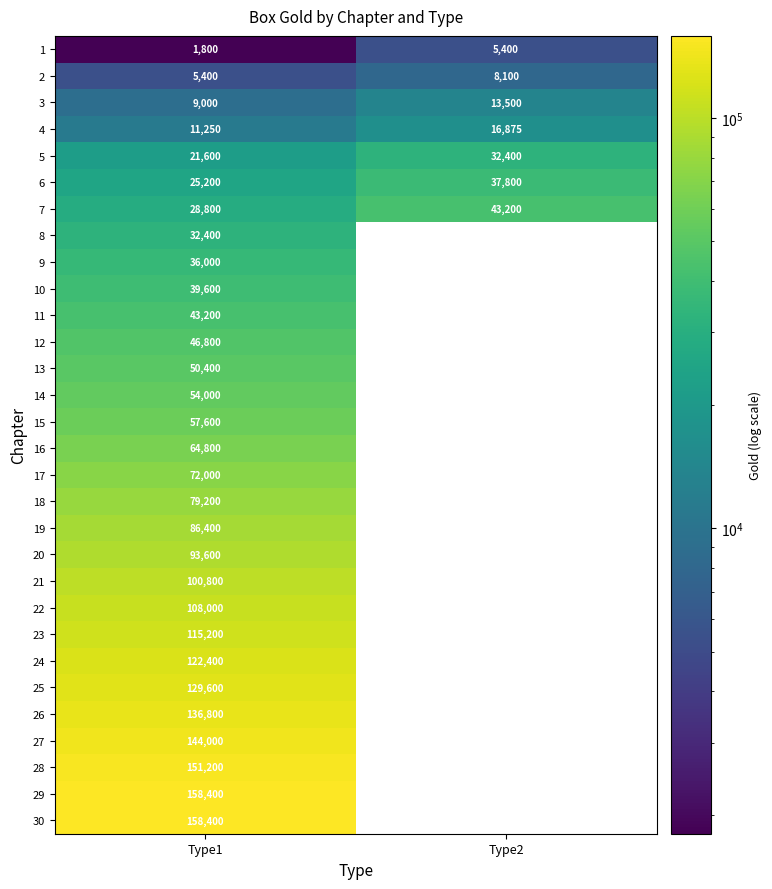

True or false: 22 has a value of 188057 at Type1.

False